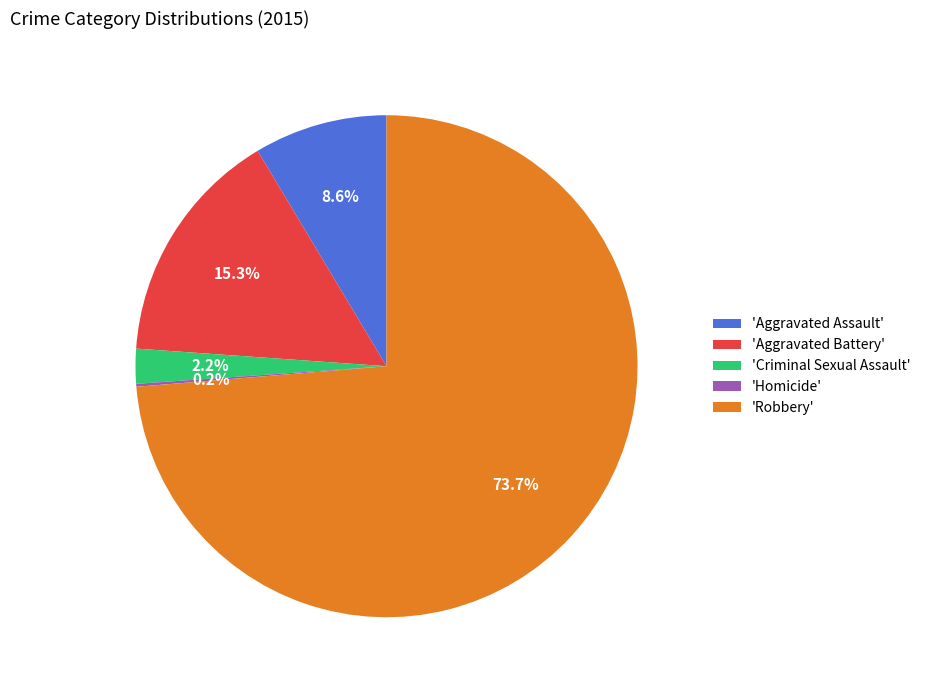

Which category has the biggest portion of the pie?

'Robbery'